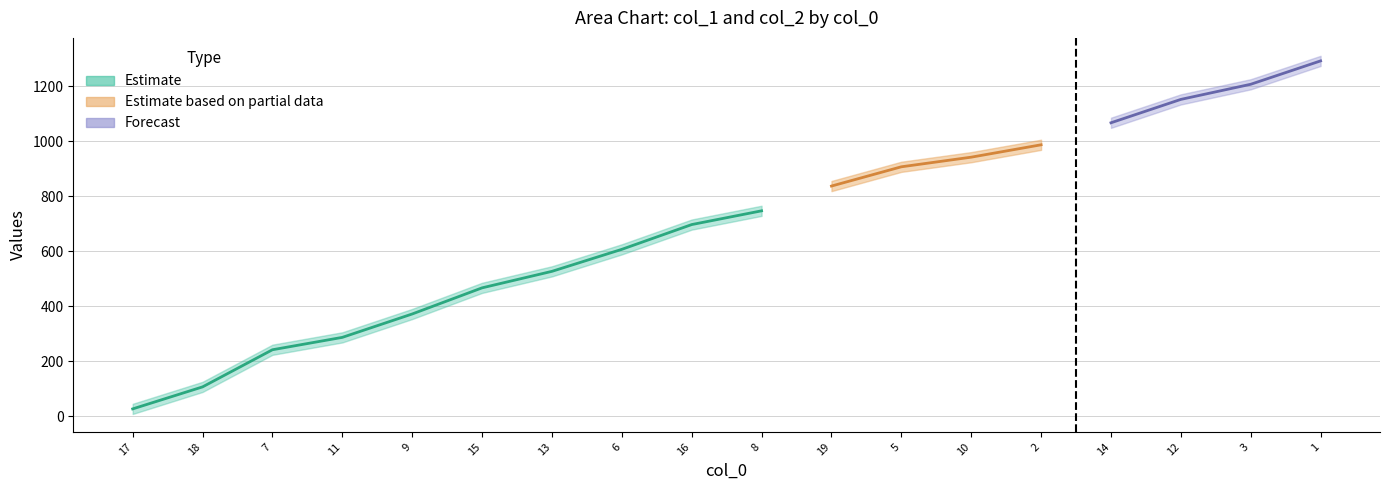

What is the value of the col_2 point at the 13th from the left?

960